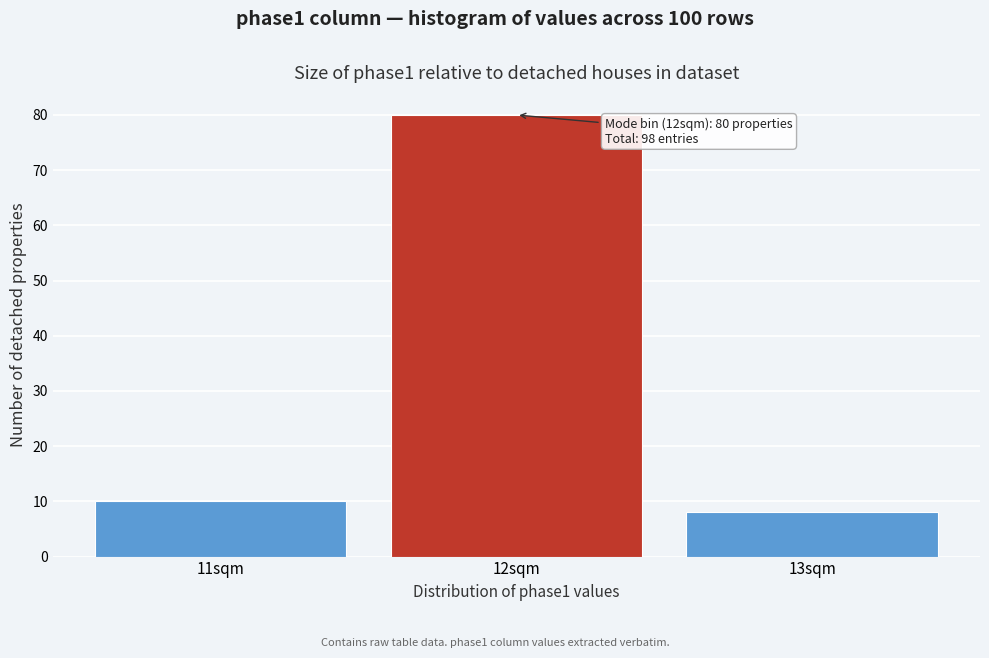

Over which range of the x-axis is the bar tallest?

11.5 to 12.5